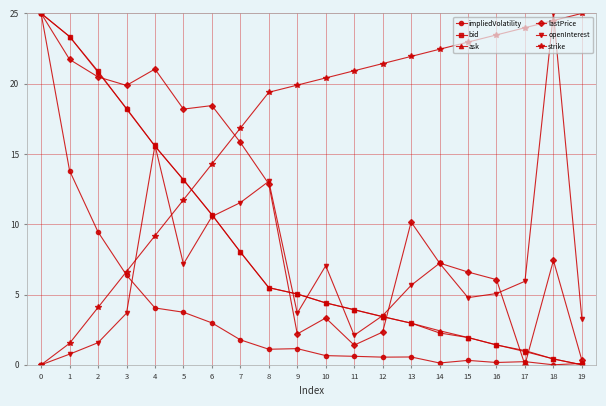

At which category does openInterest reach its first local peak?

4